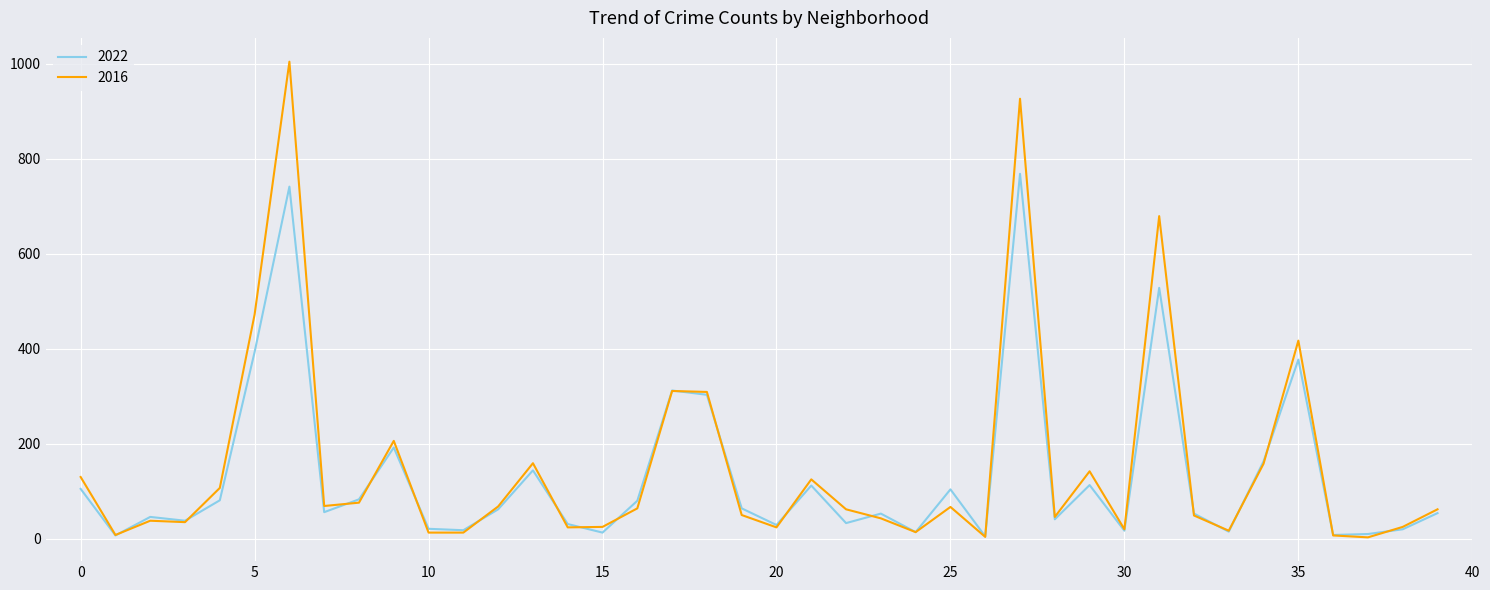

Which series has the widest spread of values?

2016